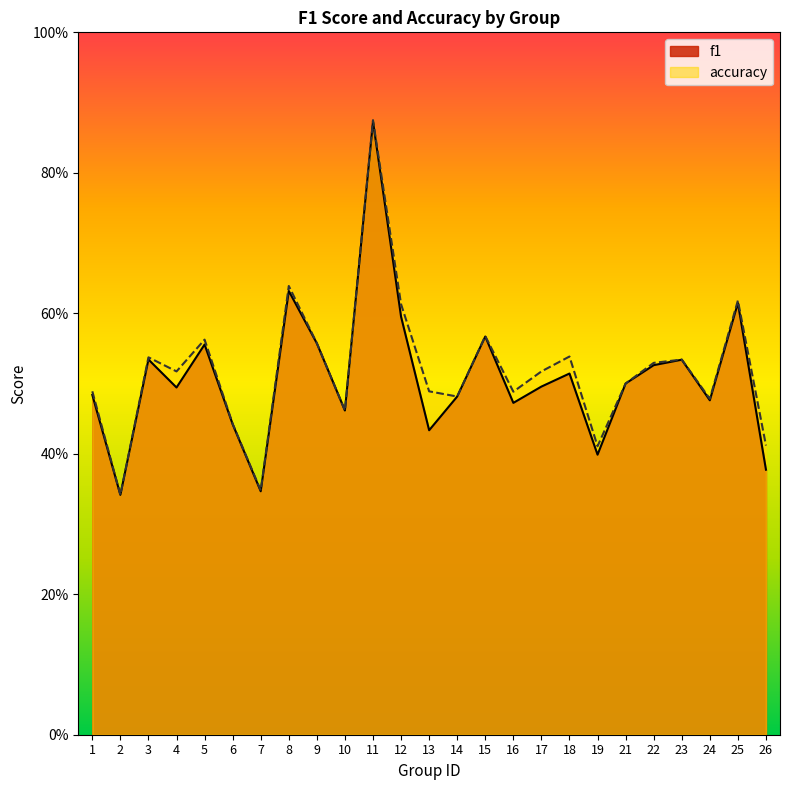

What are all the series names shown in the legend?

f1, accuracy